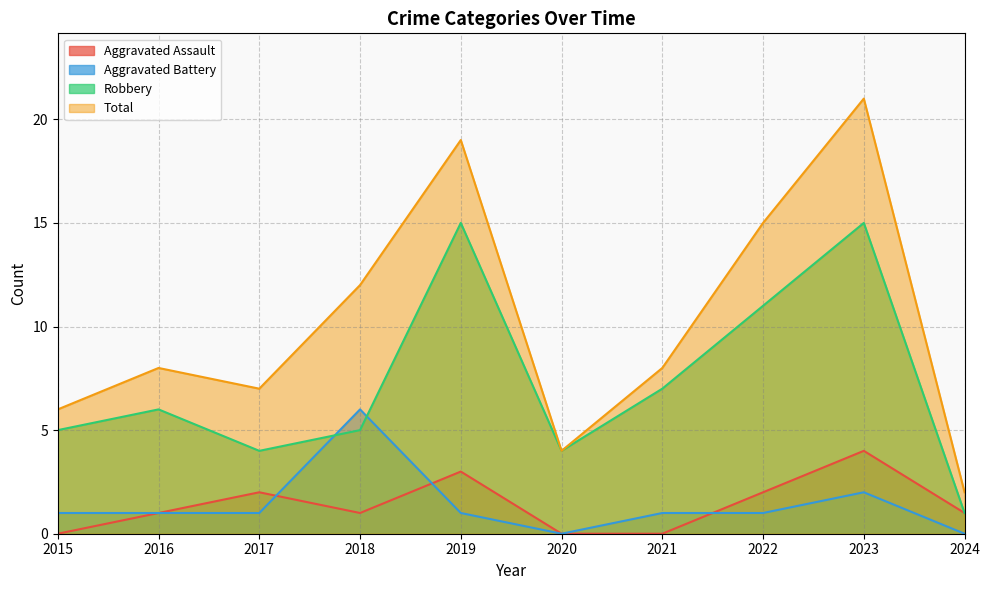

Reading right to left, extract all data points from this chart.

Aggravated Assault: 1	4	2	0	0	3	1	2	1	0
Aggravated Battery: 0	2	1	1	0	1	6	1	1	1
Robbery: 1	15	11	7	4	15	5	4	6	5
Total: 2	21	15	8	4	19	12	7	8	6